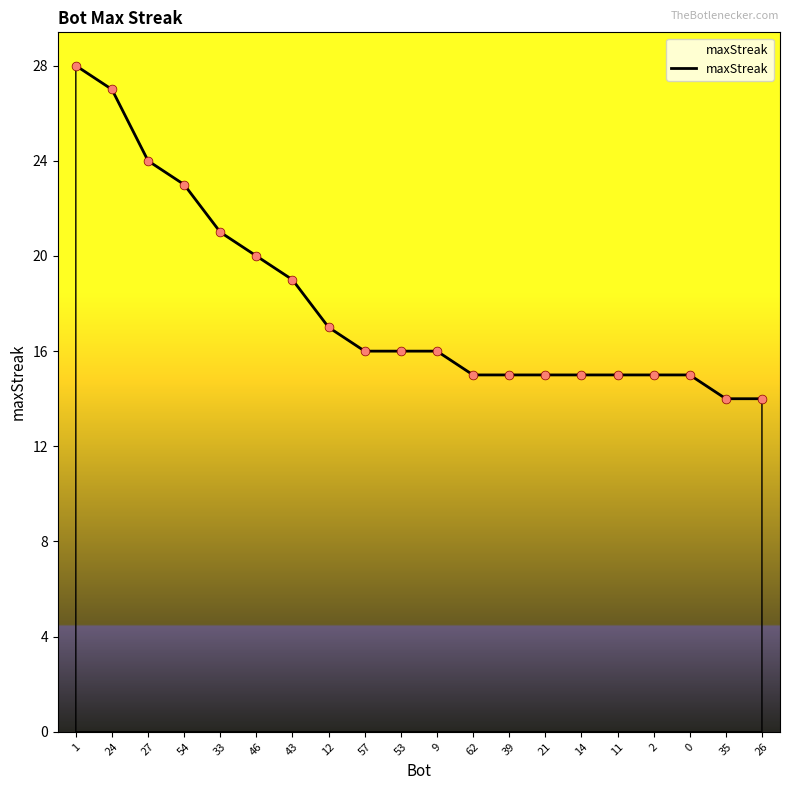

Between 53 and 62, which is larger?

53